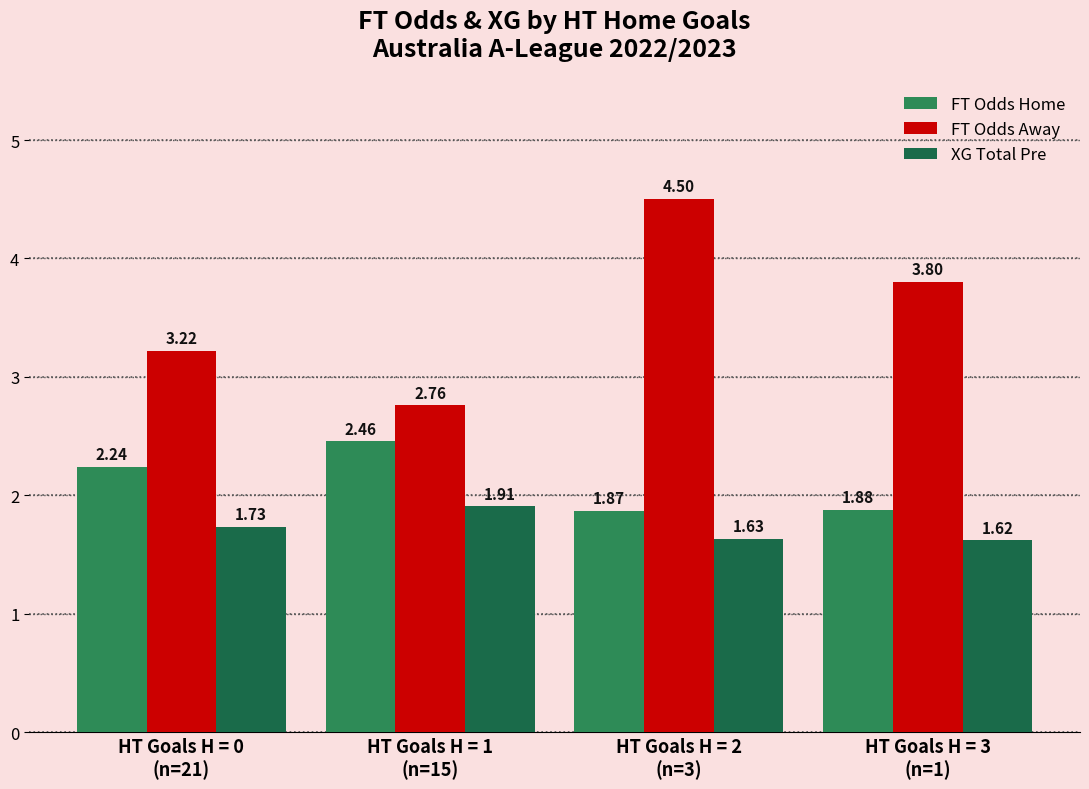

Read the FT Odds Home value at HT Goals H = 3
(n=1).

1.9